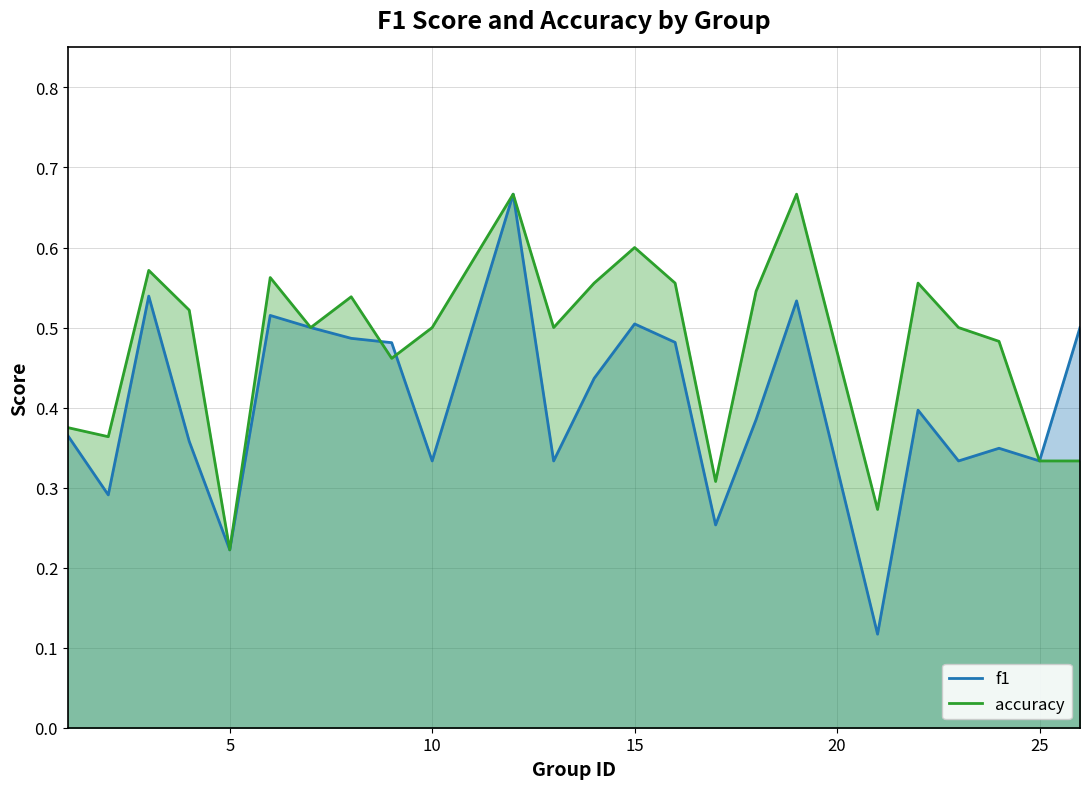

True or false: accuracy and f1 cross at least once.

True